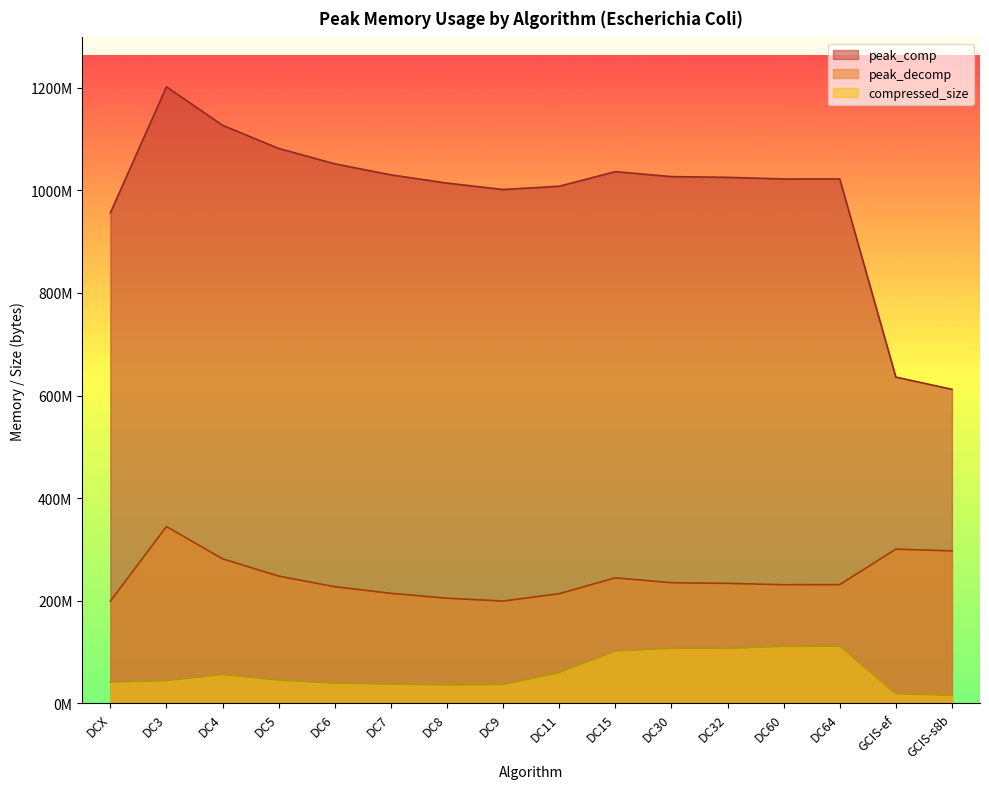

How many categories are shown in the chart?

16